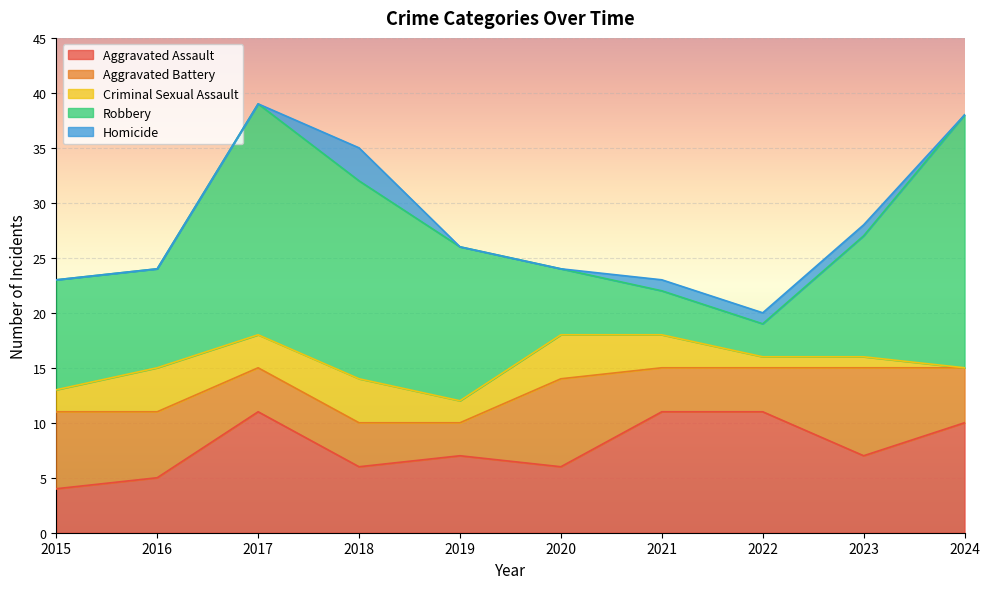

What is the total value across all series at 2017?

39